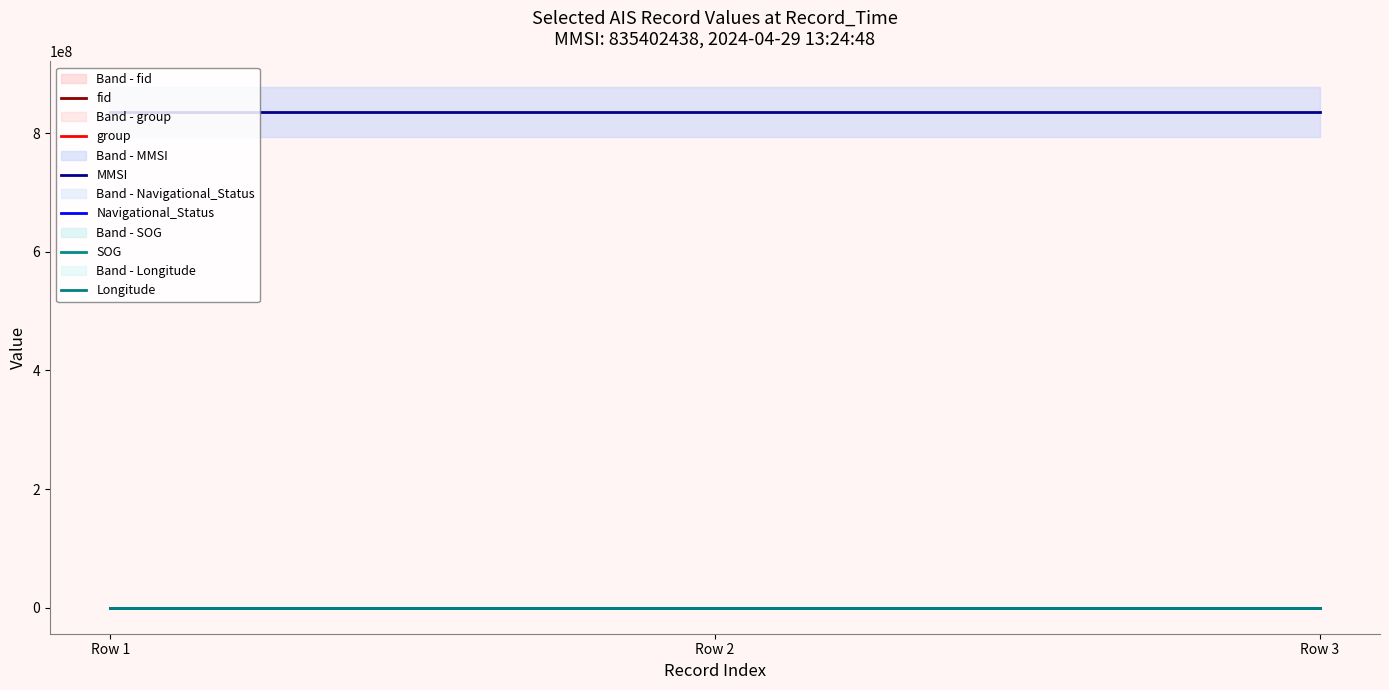

What is the difference between the maximum and minimum values in the fid series?

201.0